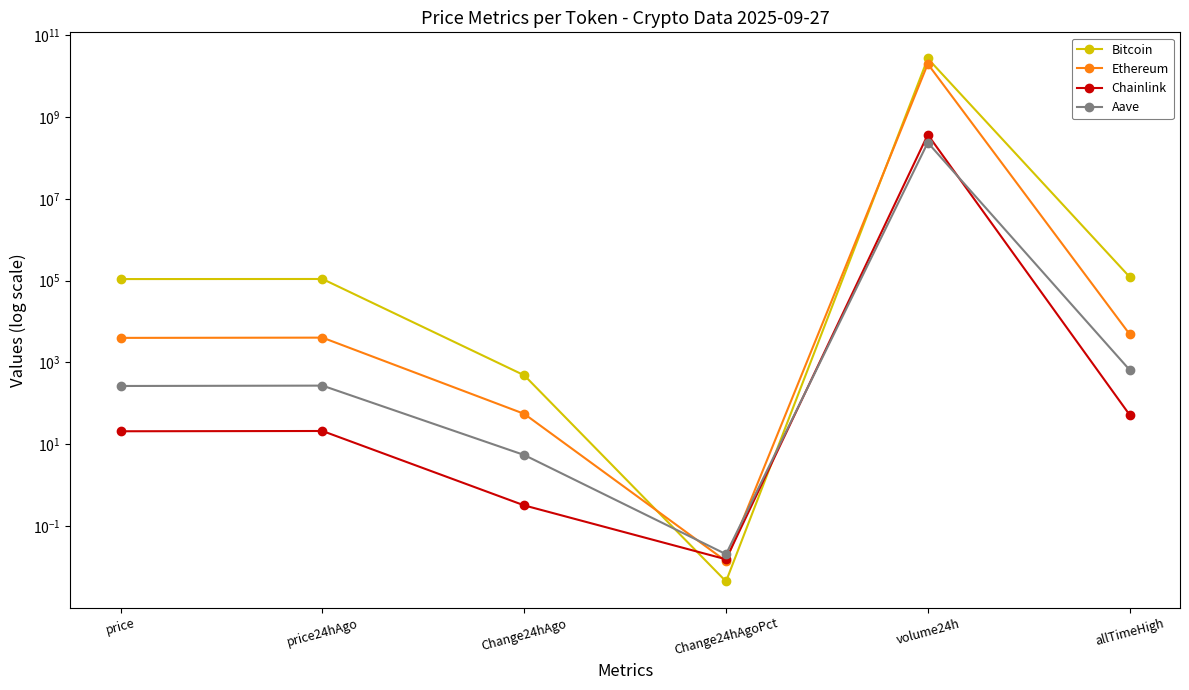

What is the spread (max minus min) of values at Change24hAgo?

484.7